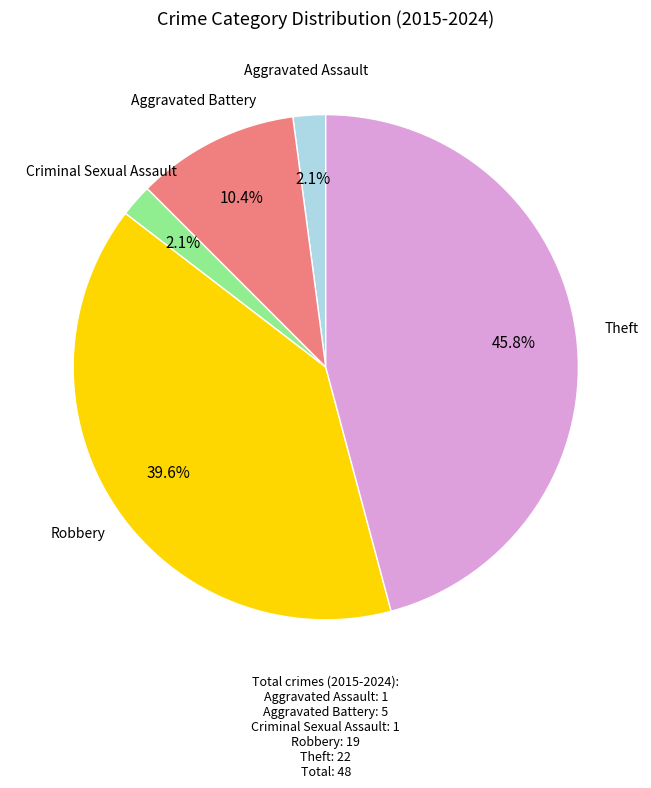

Is there any slice that represents more than half of the pie?

No